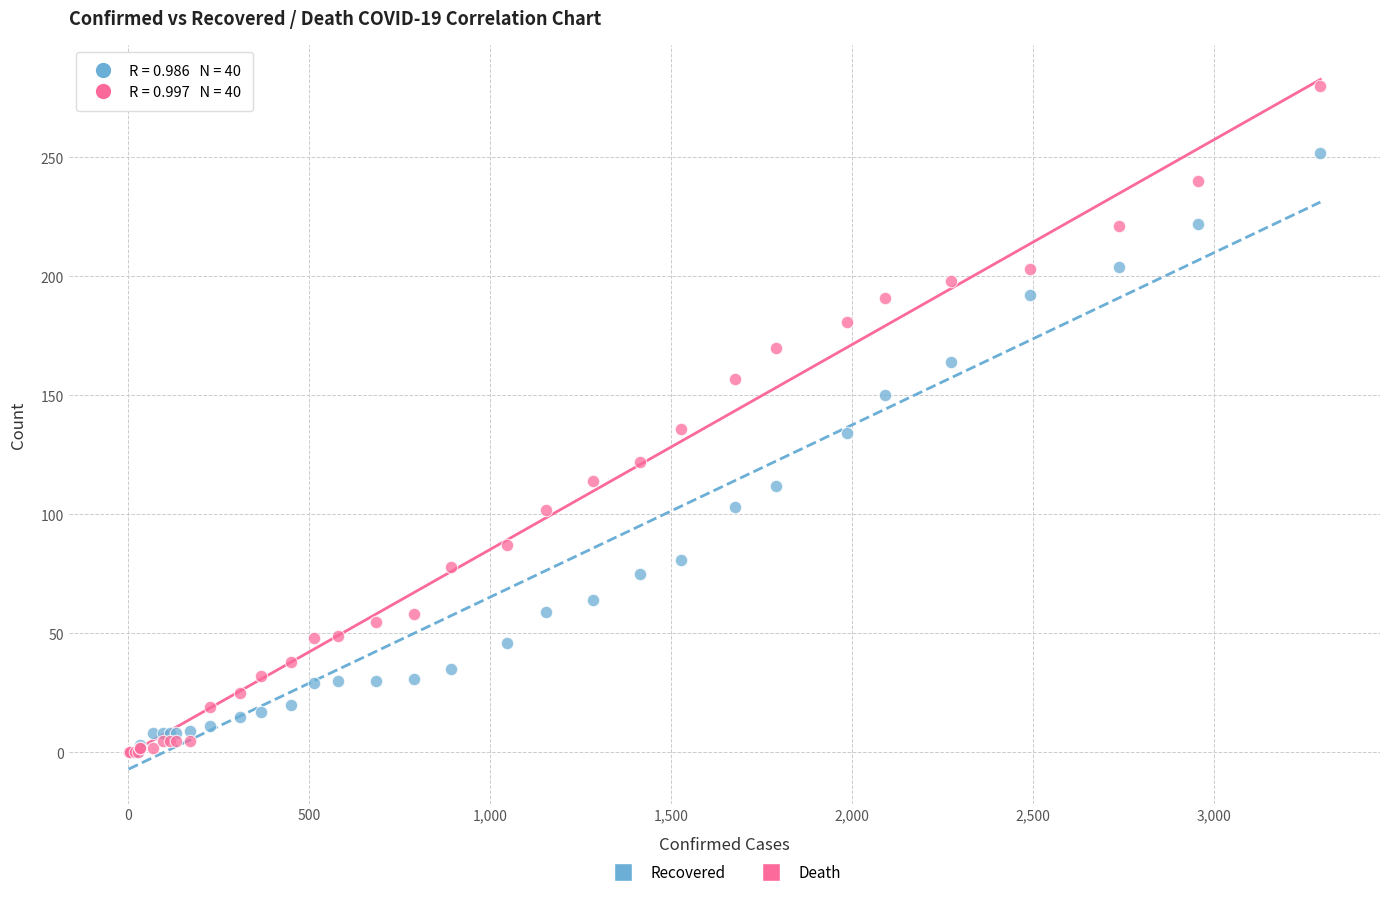

Which series has the largest Y range (max minus min)?

Death